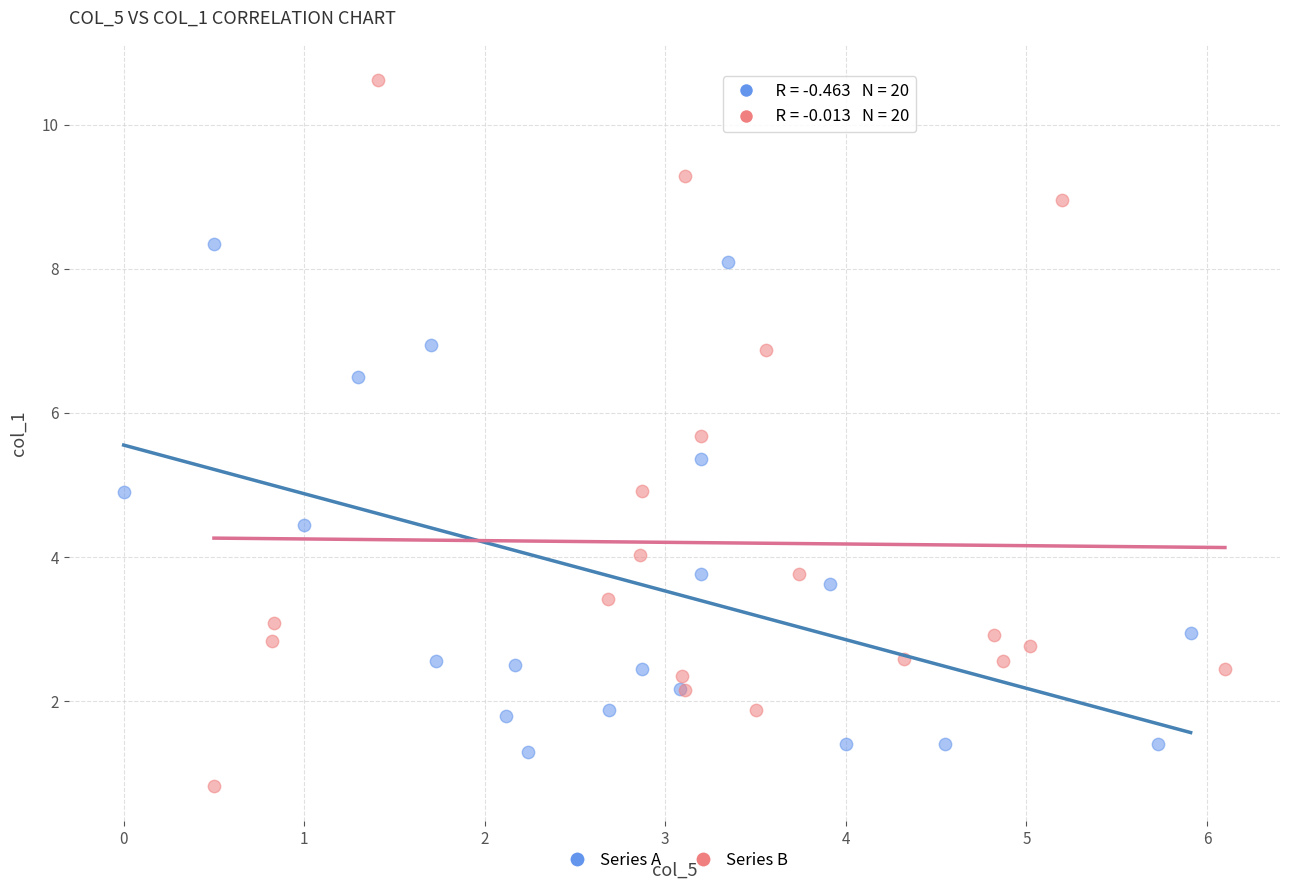

What are all the series names shown in the legend?

Series A, Series B